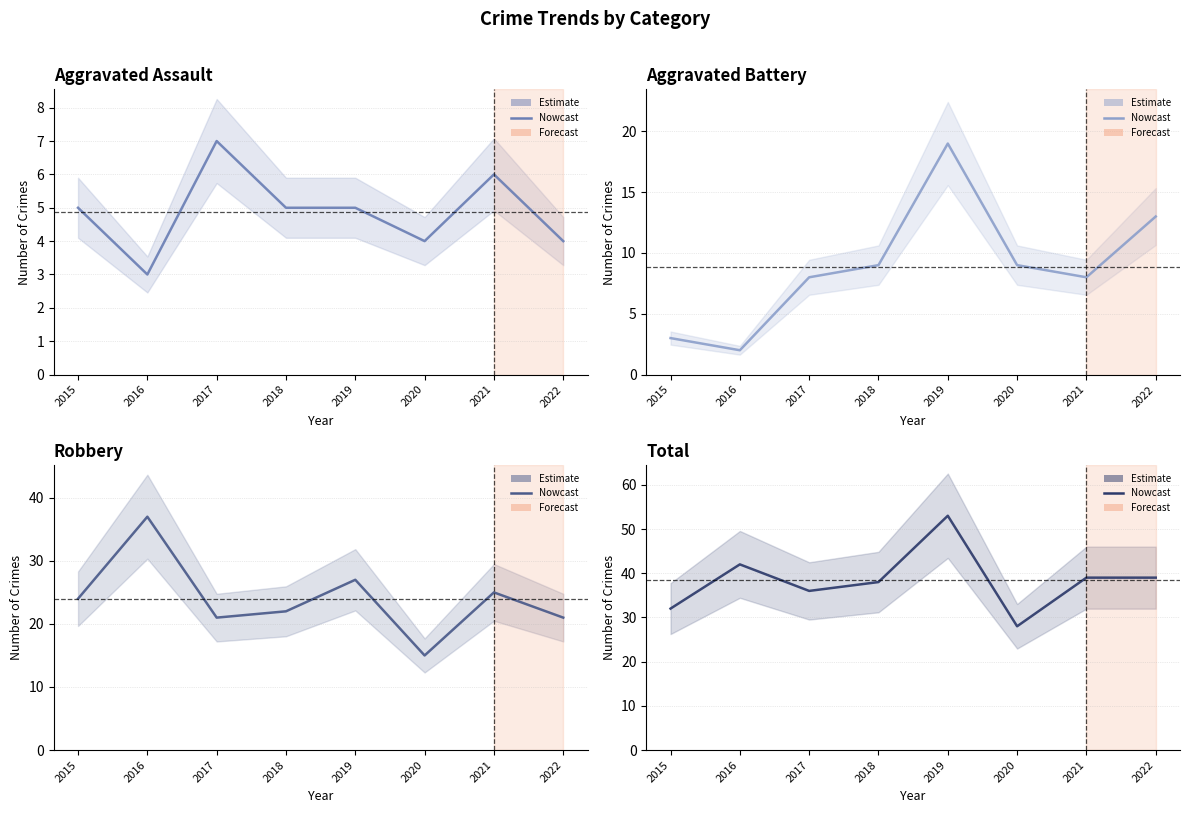

What is the sum of the Aggravated Battery values at 2018 and 2020?

18